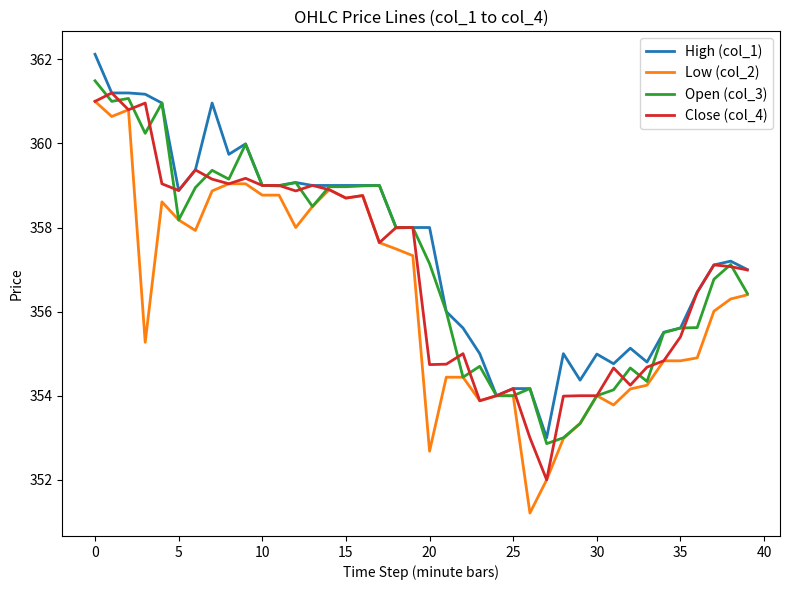

Which series has the widest spread of values?

Low (col_2)